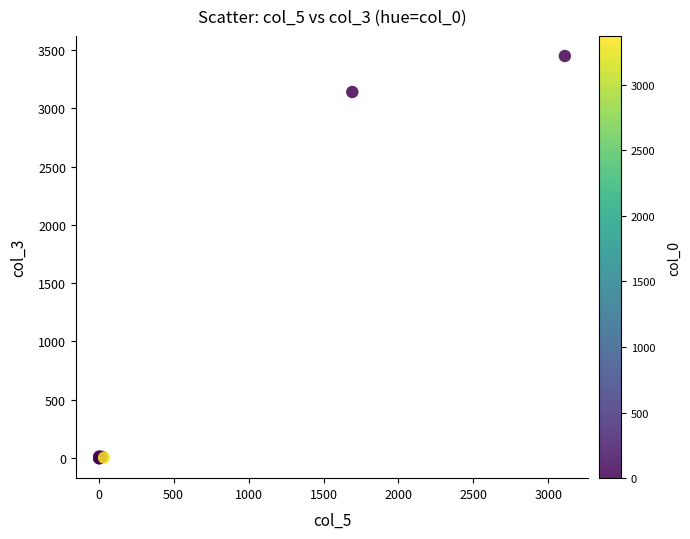

What Y value in the scatter plot is closest to 1724?

3140